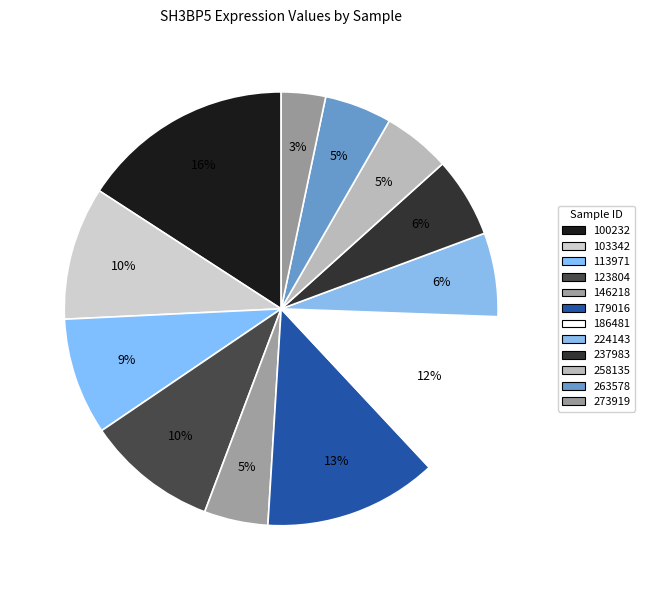

What percentage is the 103342 slice, to the nearest percent?

10%